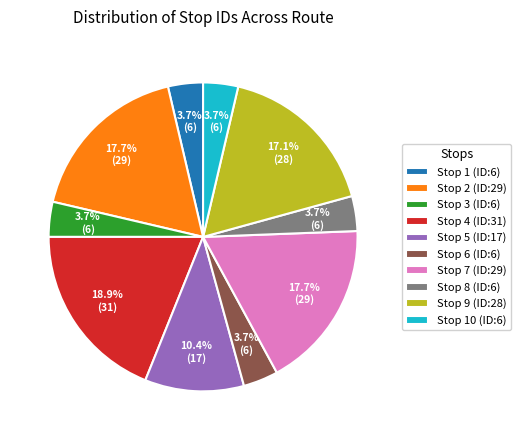

Combined, do Stop 5 (ID:17) and Stop 10 (ID:6) account for over 50%?

No